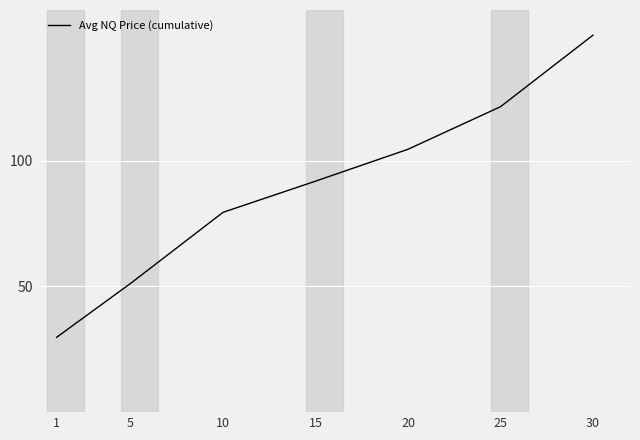

The chart shows a value of 79.5 at 10. True or false?

True